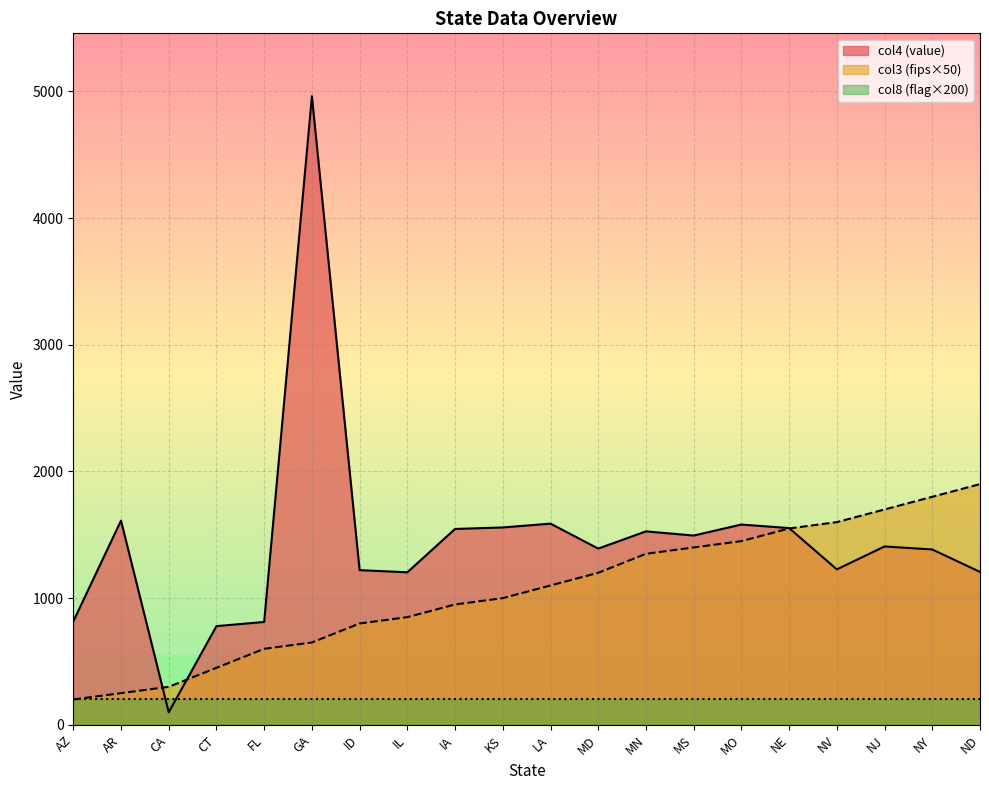

Which series has the largest range (max minus min)?

col4 (value)